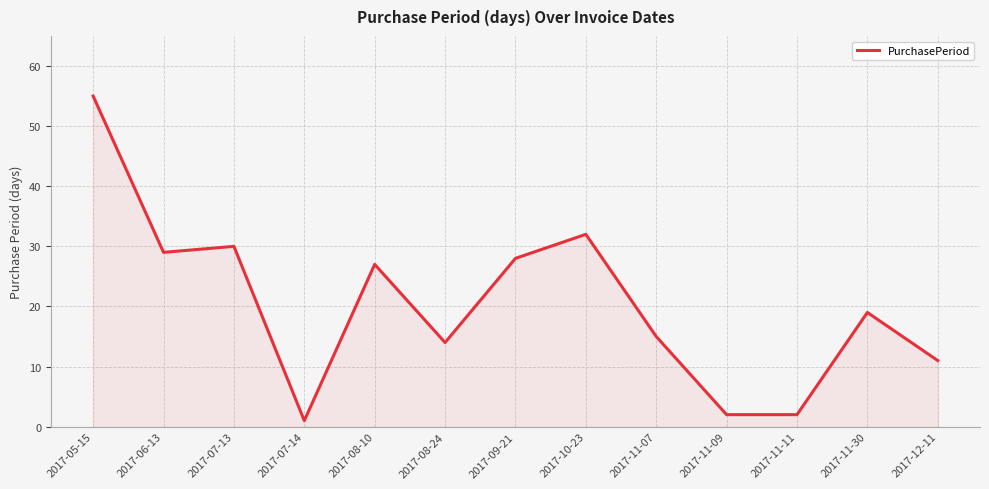

True or false: the data shows 21 at 2017-11-07.

False